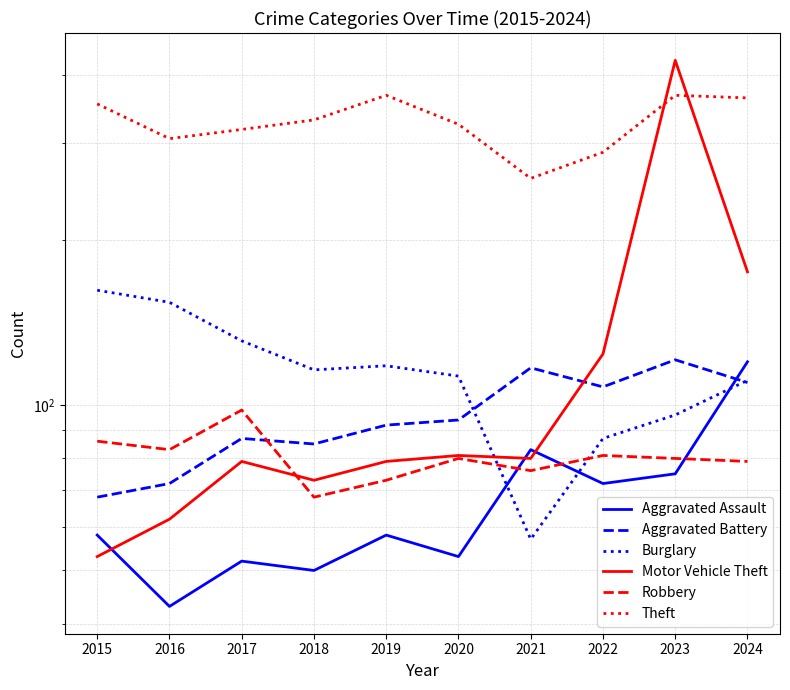

Count the number of data series in this chart.

6